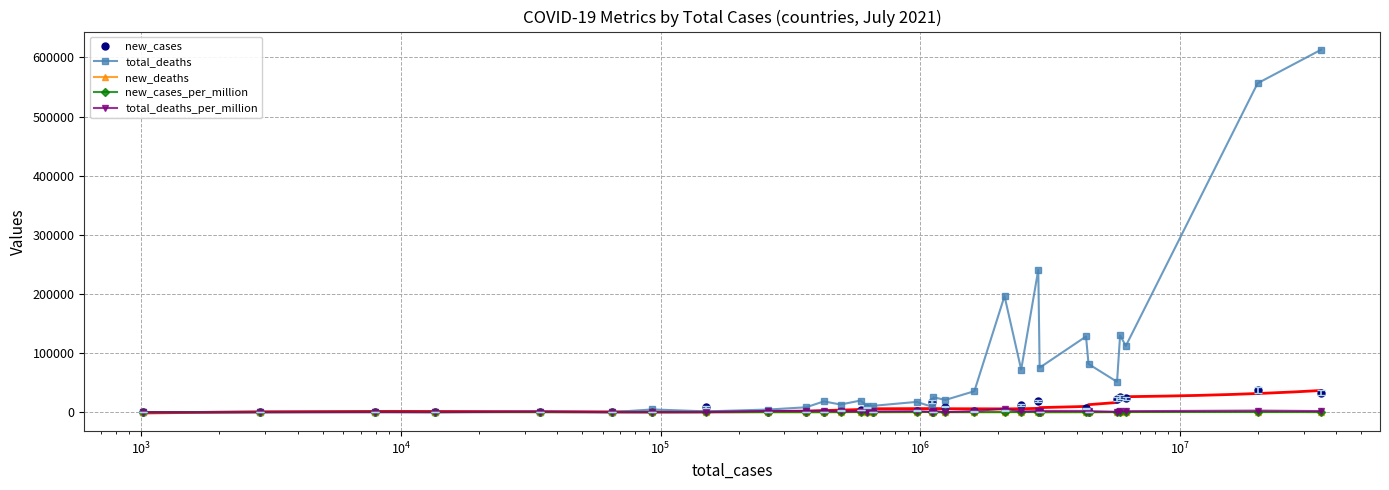

The value of total_deaths_per_million at $\mathdefault{10^{3}}$ is 152.5. True or false?

False